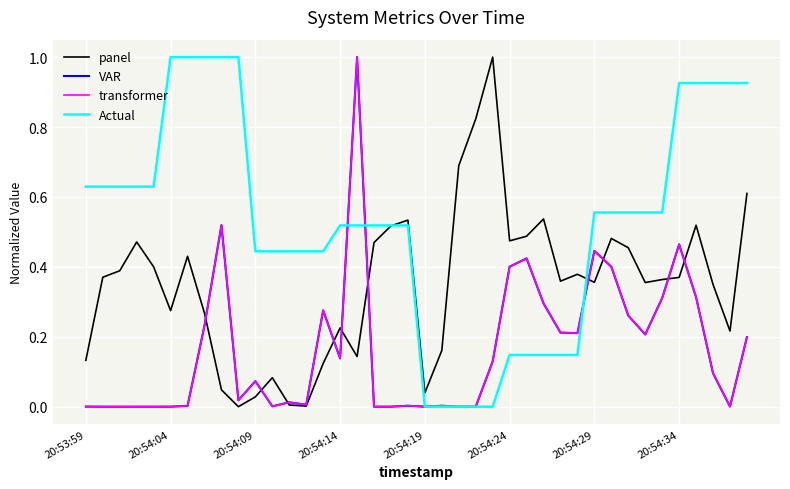

Reading right to left, list all the values displayed in this chart.

panel: 0.6	0.2	0.3	0.5	0.4	0.4	0.4	0.5	0.5	0.4	0.4	0.4	0.5	0.5	0.5	1.0	0.8	0.7	0.2	0.0	0.5	0.5	0.5	0.1	0.2	0.1	0.0	0.0	0.1	0.0	0.0	0.0	0.3	0.4	0.3	0.4	0.5	0.4	0.4	0.1
VAR: 0.2	0.0	0.1	0.3	0.5	0.3	0.2	0.3	0.4	0.4	0.2	0.2	0.3	0.4	0.4	0.1	0.0	0.0	0.0	0.0	0.0	0.0	0.0	1.0	0.1	0.3	0.0	0.0	0.0	0.1	0.0	0.5	0.2	0.0	0.0	0.0	0.0	0.0	0.0	0.0
transformer: 0.2	0.0	0.1	0.3	0.5	0.3	0.2	0.3	0.4	0.4	0.2	0.2	0.3	0.4	0.4	0.1	0.0	0.0	0.0	0.0	0.0	0.0	0.0	1.0	0.1	0.3	0.0	0.0	0.0	0.1	0.0	0.5	0.2	0.0	0.0	0.0	0.0	0.0	0.0	0.0
Actual: 0.9	0.9	0.9	0.9	0.9	0.6	0.6	0.6	0.6	0.6	0.1	0.1	0.1	0.1	0.1	0.0	0.0	0.0	0.0	0.0	0.5	0.5	0.5	0.5	0.5	0.4	0.4	0.4	0.4	0.4	1.0	1.0	1.0	1.0	1.0	0.6	0.6	0.6	0.6	0.6